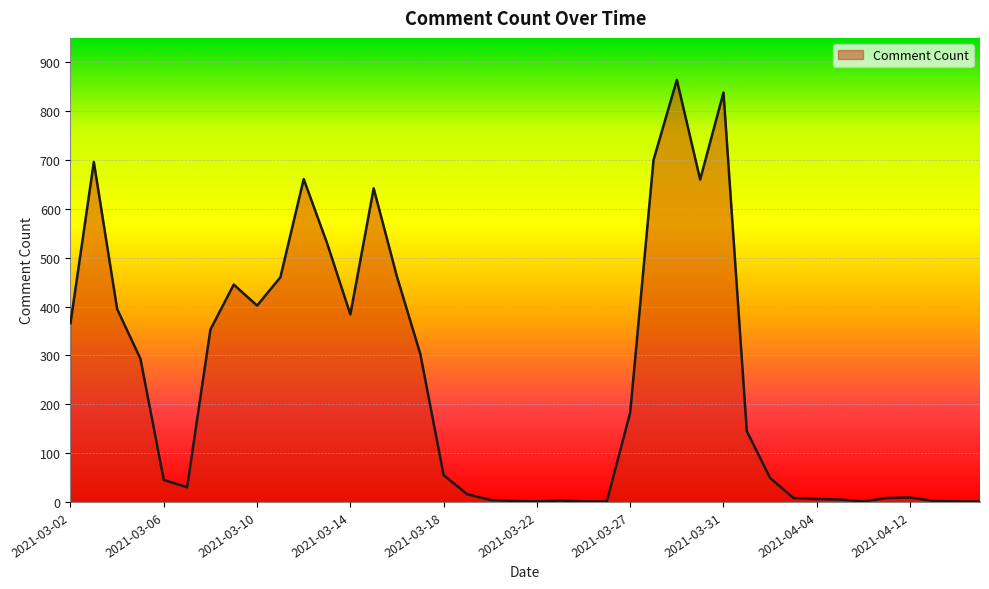

What is the greatest value displayed?

864